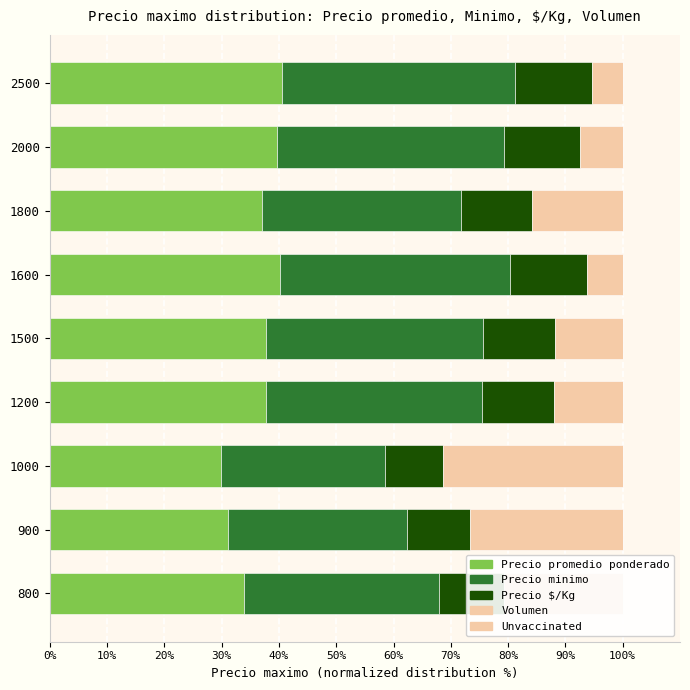

The value of Precio minimo at 1500 is 37.8. True or false?

True